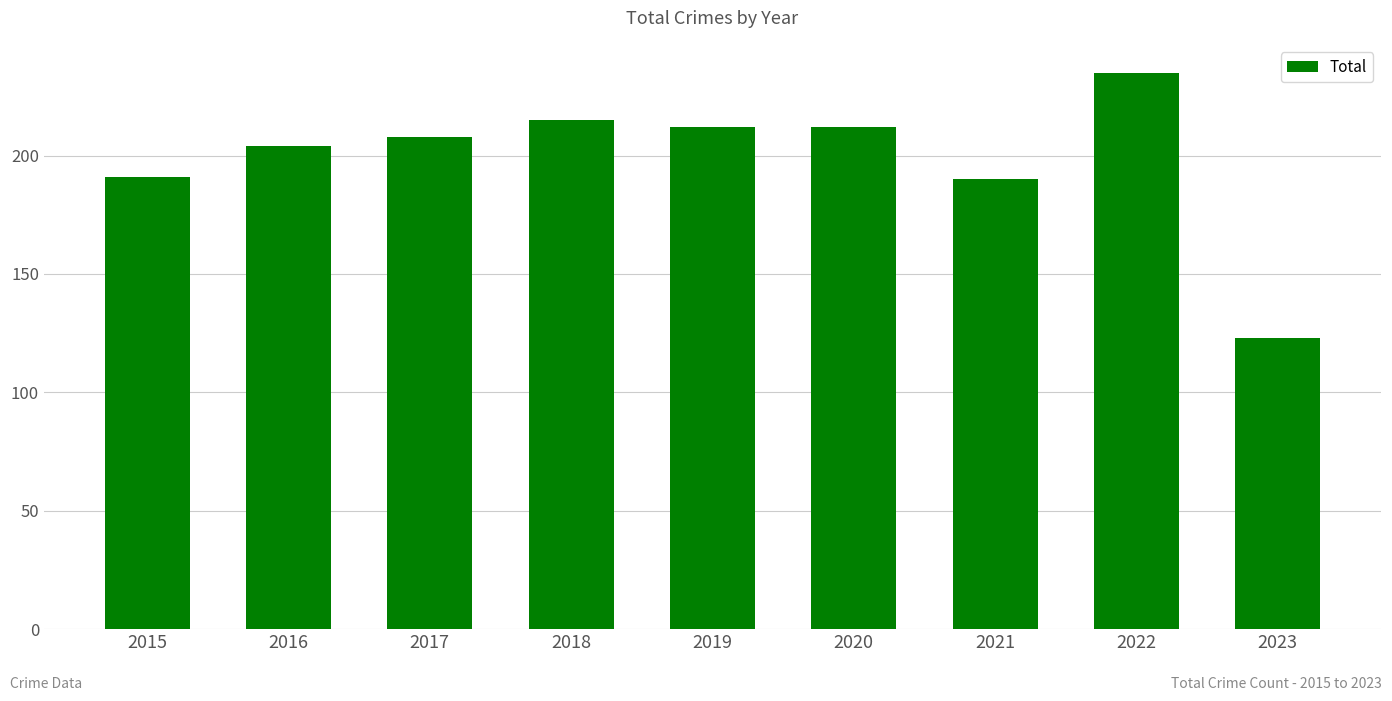

What is the maximum value shown in the chart?

235